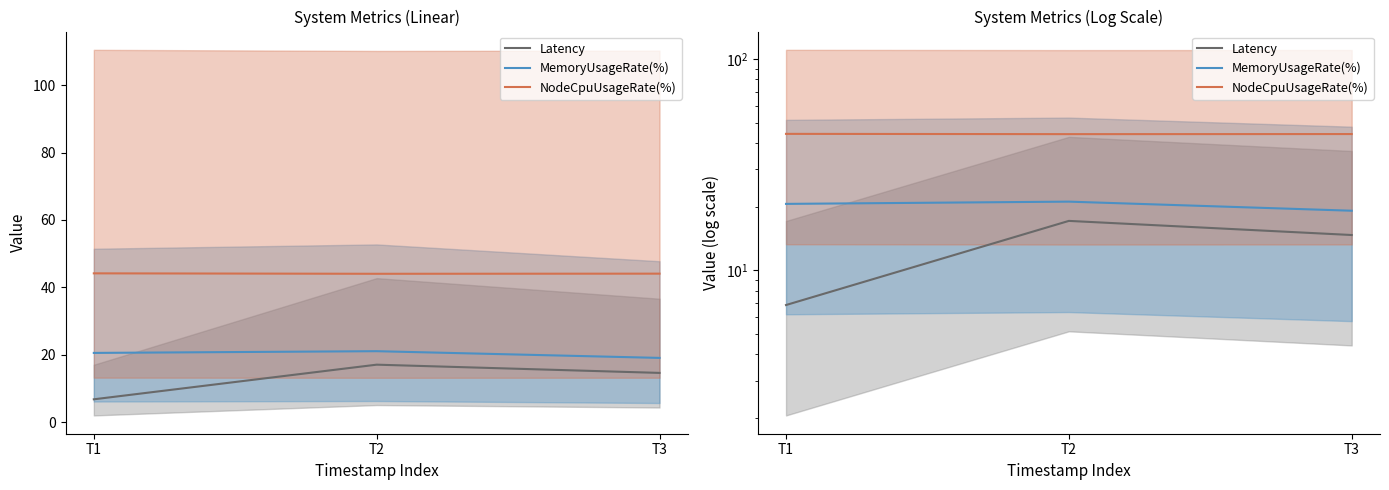

At how many categories does at least one series exceed 27?

3